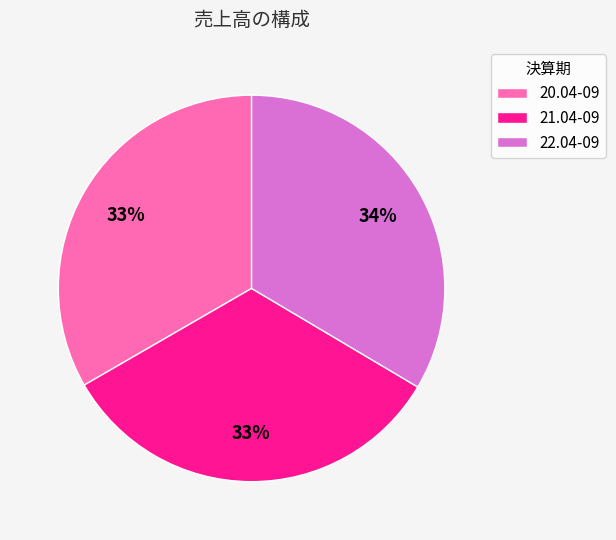

Is it true that 20.04-09 is 33% of the pie?

True